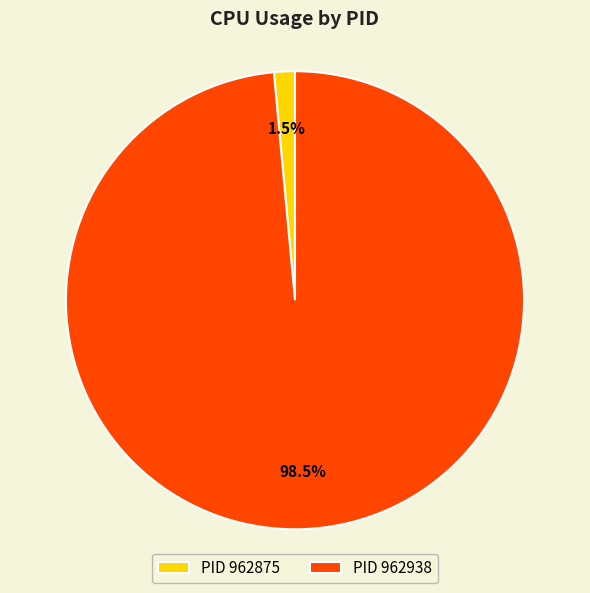

How many slices are in this pie chart?

2